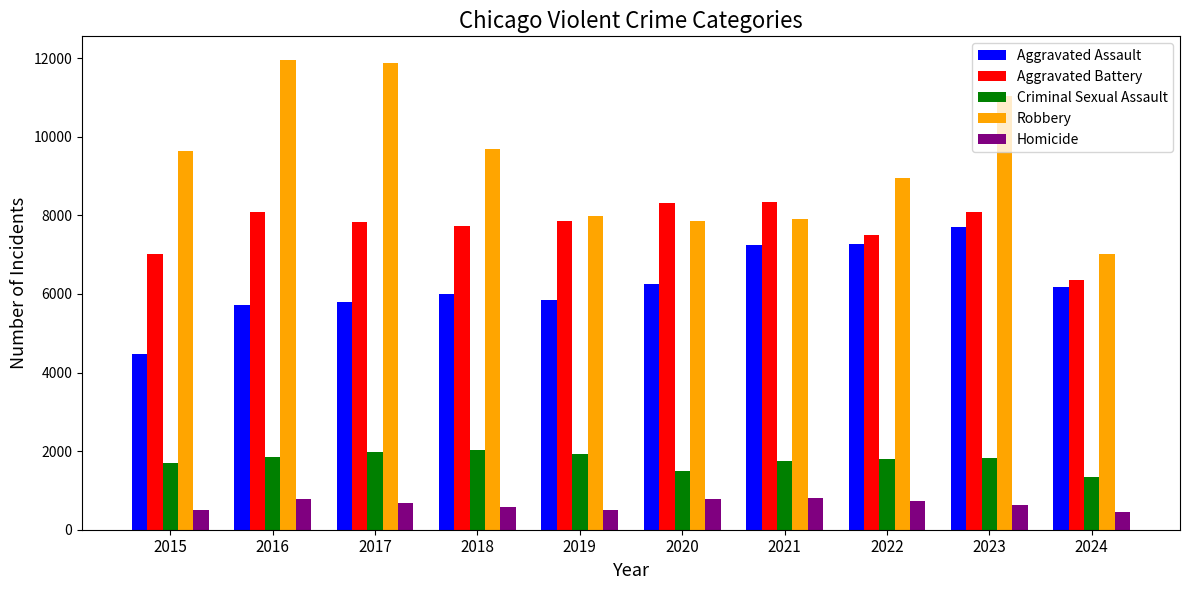

At which category is the sum across all series the highest?

2023